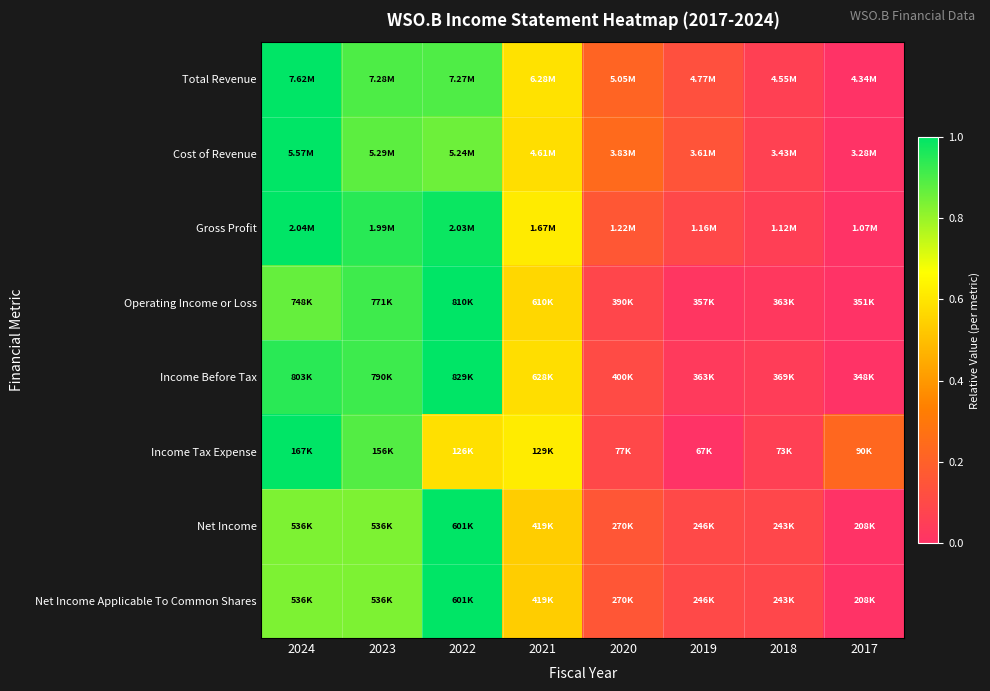

Reading right to left, what are all the values shown in this chart?

Total Revenue: 2017=0.0	2018=0.1	2019=0.1	2020=0.2	2021=0.6	2022=0.9	2023=0.9	2024=1.0
Cost of Revenue: 2017=0.0	2018=0.1	2019=0.1	2020=0.2	2021=0.6	2022=0.9	2023=0.9	2024=1.0
Gross Profit: 2017=0.0	2018=0.1	2019=0.1	2020=0.2	2021=0.6	2022=1.0	2023=0.9	2024=1.0
Operating Income or Loss: 2017=0.0	2018=0.0	2019=0.0	2020=0.1	2021=0.6	2022=1.0	2023=0.9	2024=0.9
Income Before Tax: 2017=0.0	2018=0.0	2019=0.0	2020=0.1	2021=0.6	2022=1.0	2023=0.9	2024=0.9
Income Tax Expense: 2017=0.2	2018=0.1	2019=0.0	2020=0.1	2021=0.6	2022=0.6	2023=0.9	2024=1.0
Net Income: 2017=0.0	2018=0.1	2019=0.1	2020=0.2	2021=0.5	2022=1.0	2023=0.8	2024=0.8
Net Income Applicable To Common Shares: 2017=0.0	2018=0.1	2019=0.1	2020=0.2	2021=0.5	2022=1.0	2023=0.8	2024=0.8